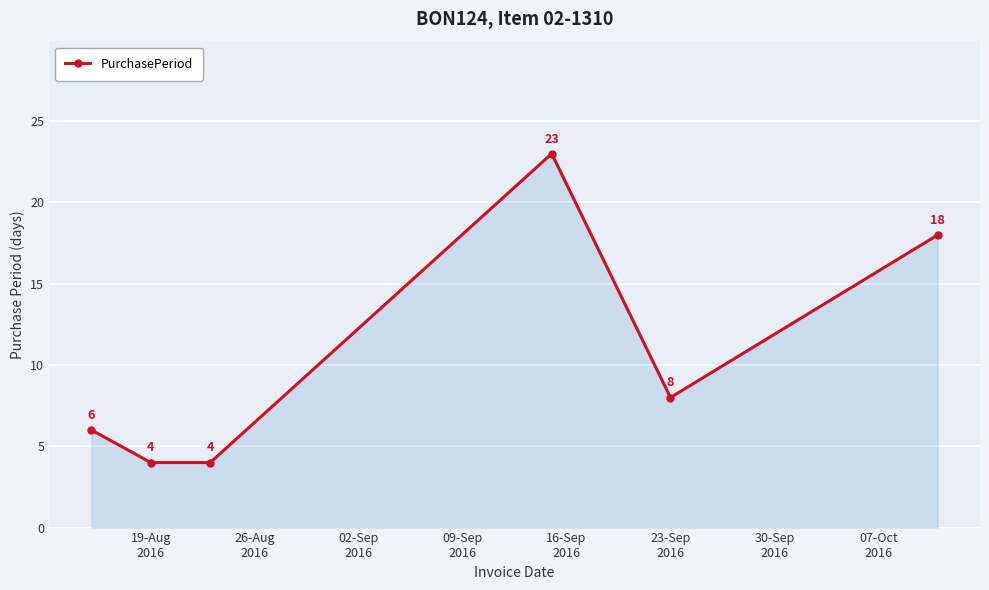

How many points are higher than both their immediate neighbors (excluding endpoints)?

1